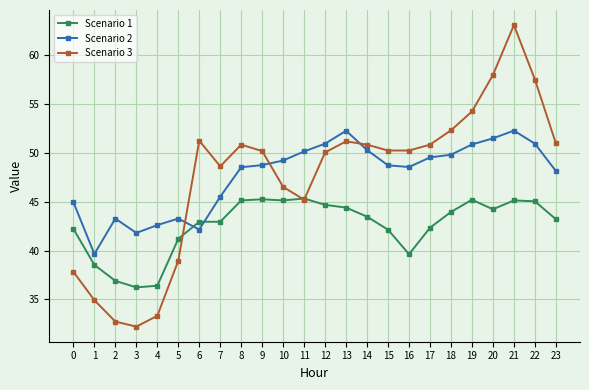

Which series changed the most between 16 and 23?

Scenario 1